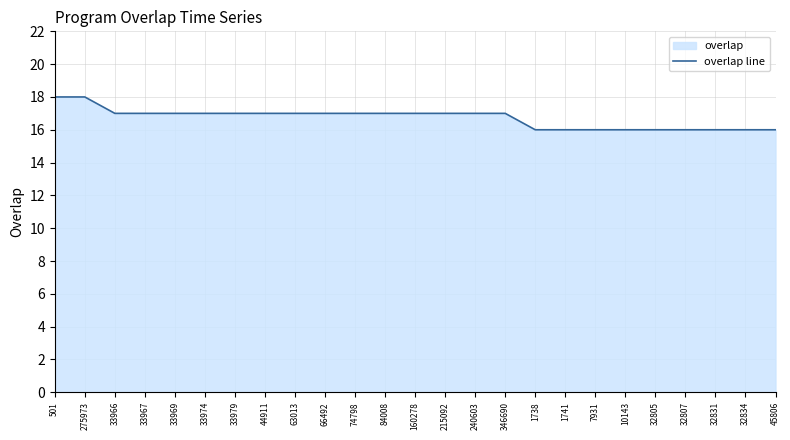

What is the label of the 17th point from the right?

63013